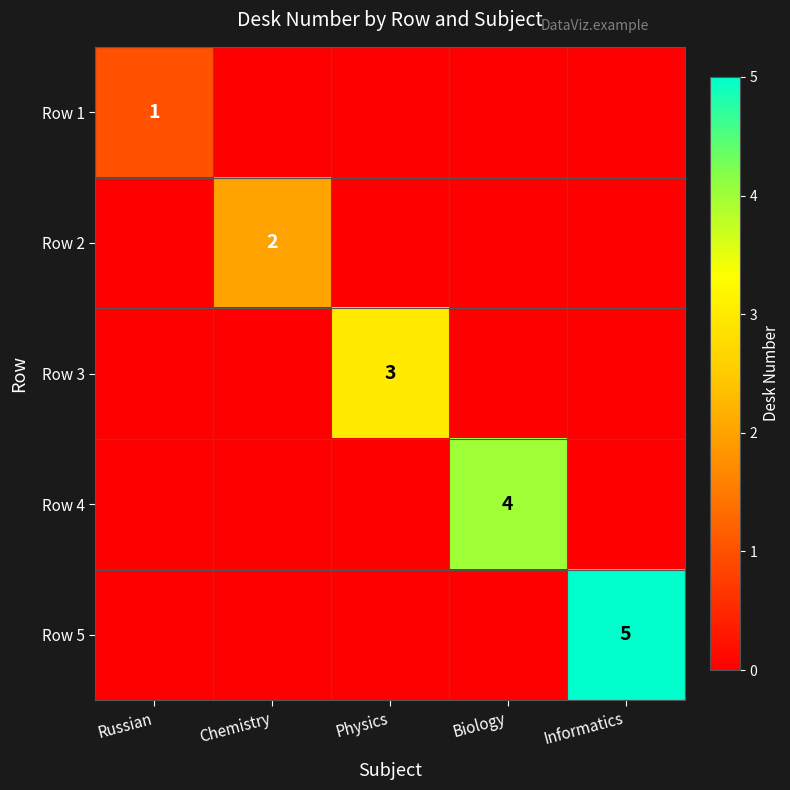

How many values in the Row 1 series exceed 0?

1